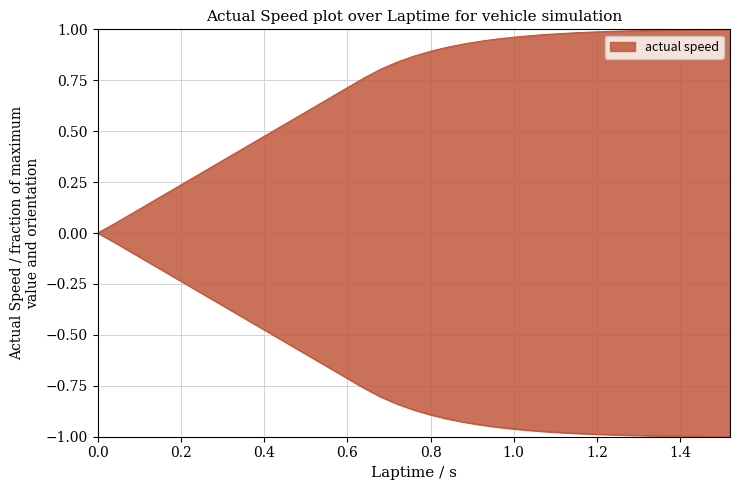

What position from the left is 1.2?

31